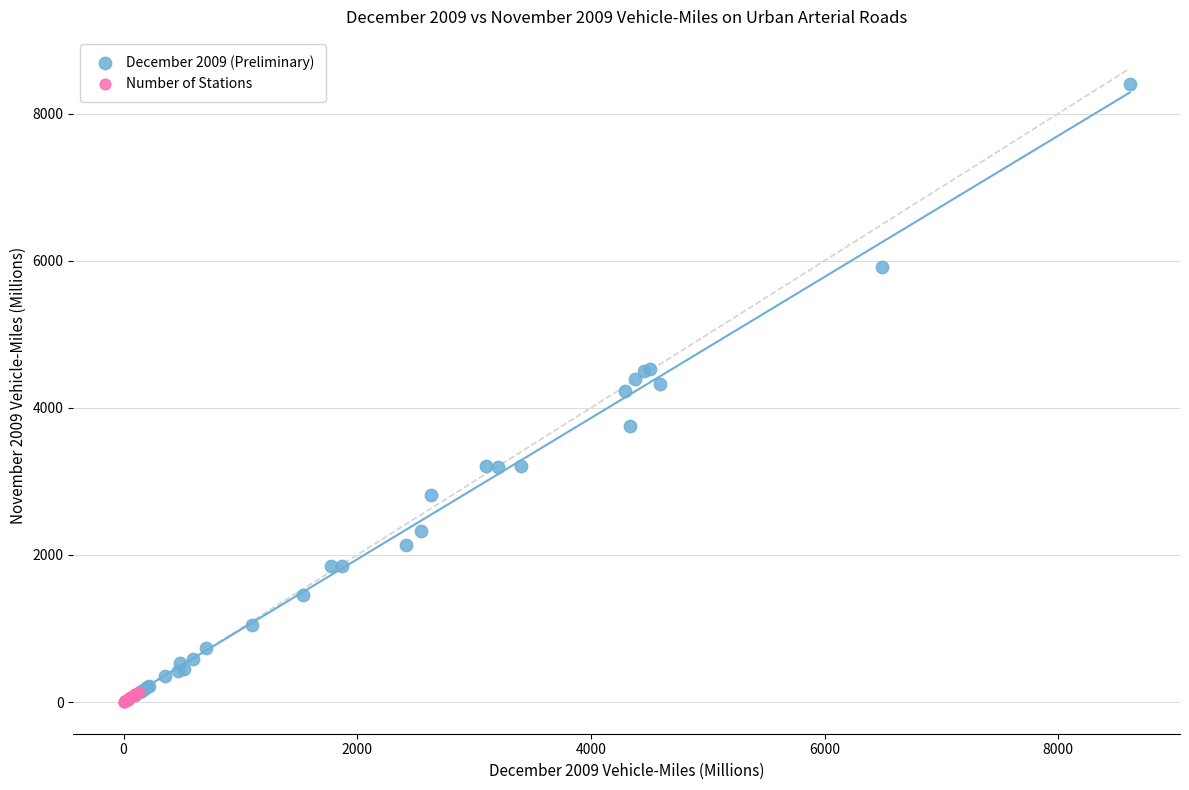

Which series has the largest Y range (max minus min)?

December 2009 (Preliminary)